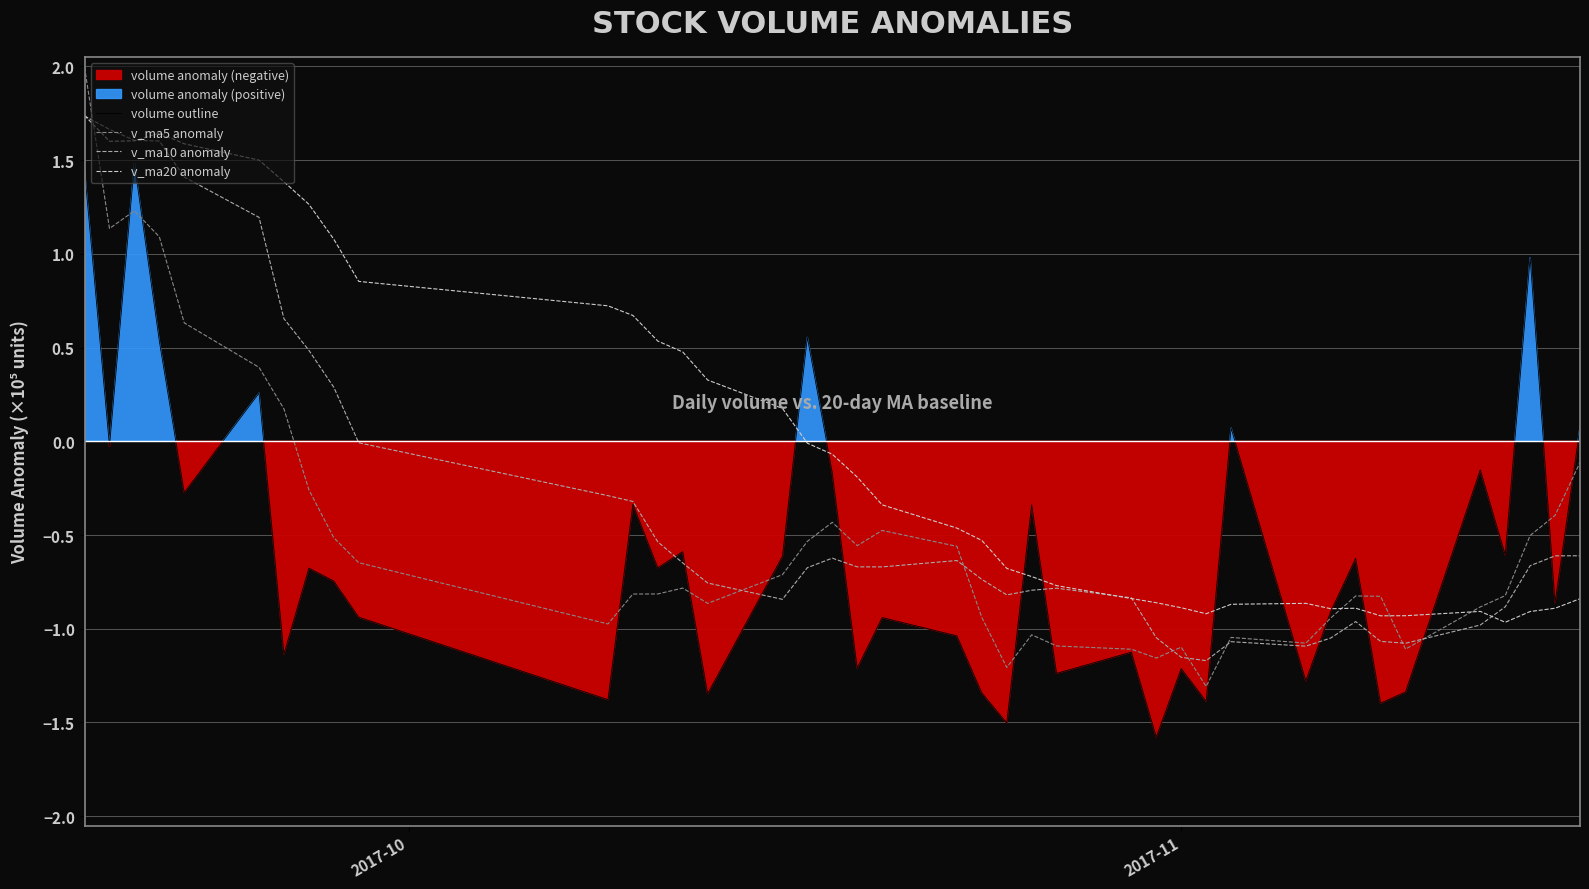

What is the maximum value for volume outline?

1.5